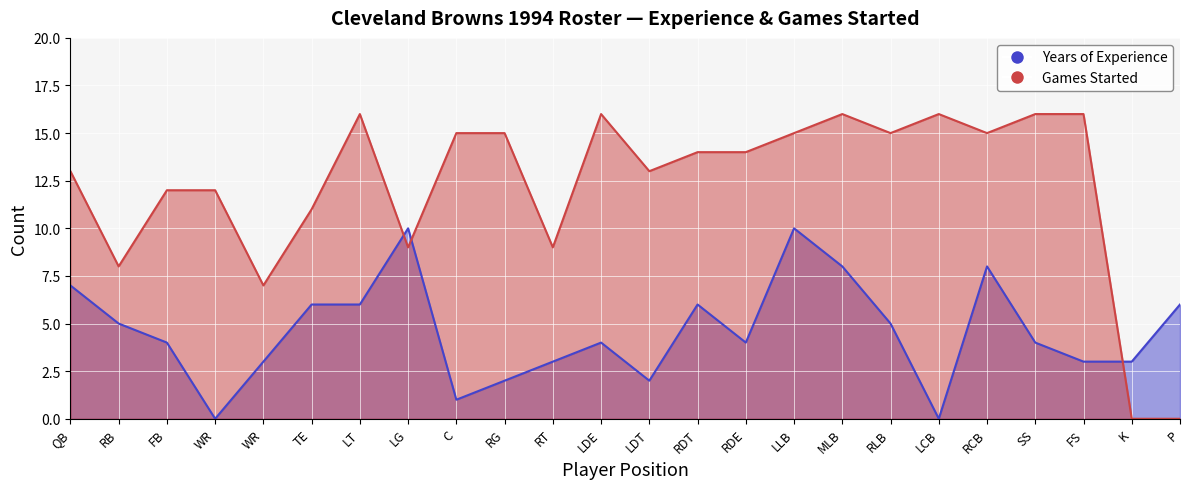

Rank the categories by Years of Experience value from highest to lowest.

LG, LLB, MLB, RCB, QB, TE, LT, RDT, P, RB, RLB, FB, LDE, RDE, SS, WR, RT, FS, K, RG, LDT, C, WR, LCB